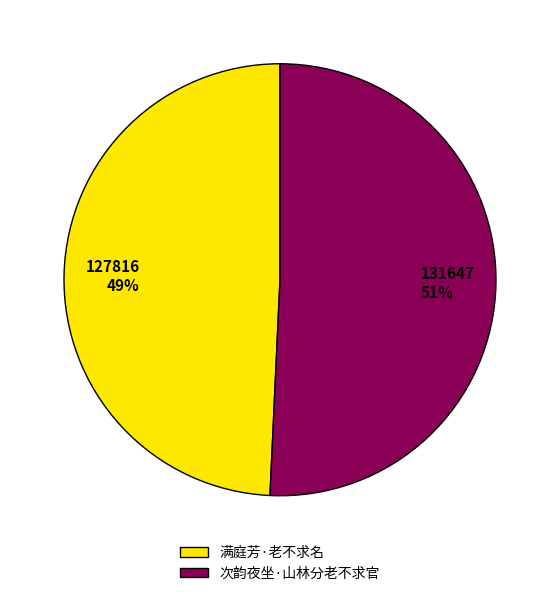

Combined, do 127816 49% and 131647 51% account for over 50%?

Yes